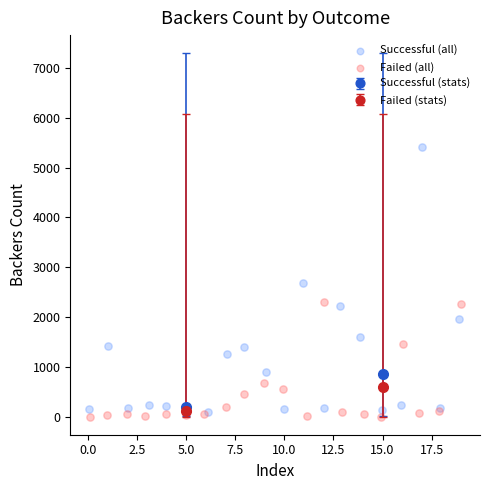

Which series contains the highest Y value?

Successful (all)